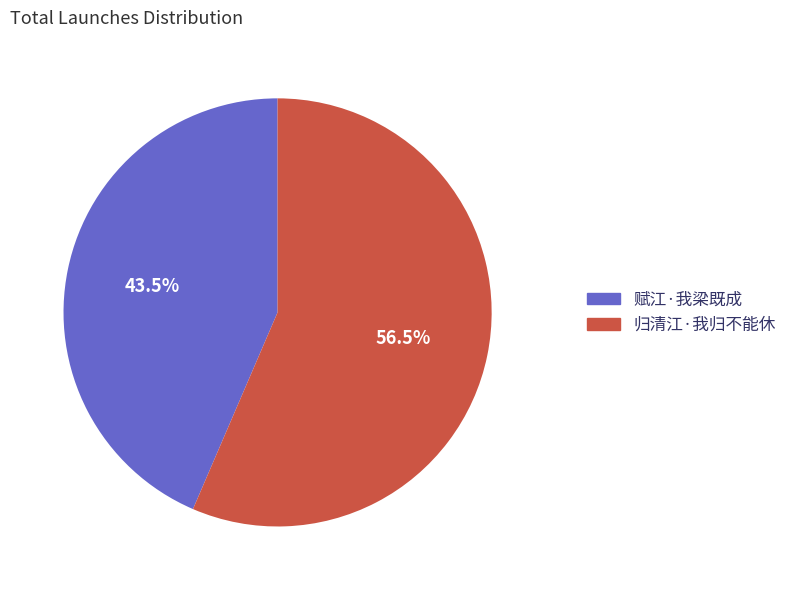

Combined, what portion of the pie is 归清江·我归不能休 and 赋江·我梁既成?

100.0%